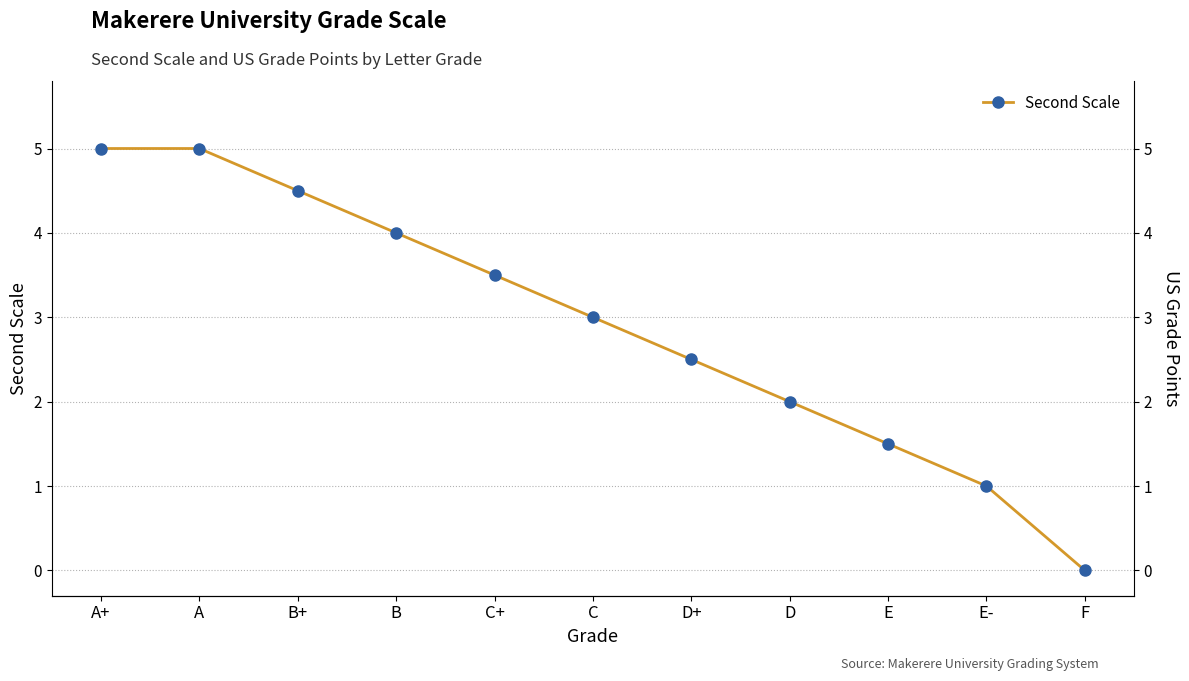

What is the difference between the maximum and minimum values in the Second Scale series?

5.0